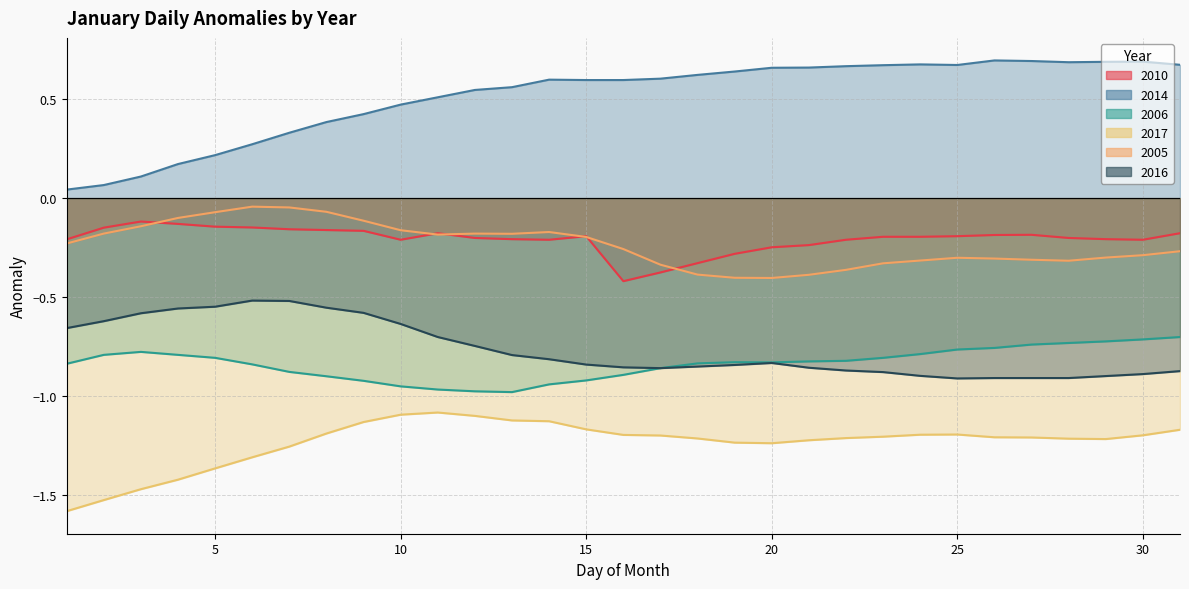

Reading left to right, extract all data points from this chart.

2010: 1=-0.2	2=-0.1	3=-0.1	4=-0.1	5=-0.1	6=-0.1	7=-0.2	8=-0.2	9=-0.2	10=-0.2	11=-0.2	12=-0.2	13=-0.2	14=-0.2	15=-0.2	16=-0.4	17=-0.4	18=-0.3	19=-0.3	20=-0.2	21=-0.2	22=-0.2	23=-0.2	24=-0.2	25=-0.2	26=-0.2	27=-0.2	28=-0.2	29=-0.2	30=-0.2	31=-0.2
2014: 1=0.0	2=0.1	3=0.1	4=0.2	5=0.2	6=0.3	7=0.3	8=0.4	9=0.4	10=0.5	11=0.5	12=0.5	13=0.6	14=0.6	15=0.6	16=0.6	17=0.6	18=0.6	19=0.6	20=0.7	21=0.7	22=0.7	23=0.7	24=0.7	25=0.7	26=0.7	27=0.7	28=0.7	29=0.7	30=0.7	31=0.7
2006: 1=-0.8	2=-0.8	3=-0.8	4=-0.8	5=-0.8	6=-0.8	7=-0.9	8=-0.9	9=-0.9	10=-0.9	11=-1.0	12=-1.0	13=-1.0	14=-0.9	15=-0.9	16=-0.9	17=-0.9	18=-0.8	19=-0.8	20=-0.8	21=-0.8	22=-0.8	23=-0.8	24=-0.8	25=-0.8	26=-0.8	27=-0.7	28=-0.7	29=-0.7	30=-0.7	31=-0.7
2017: 1=-1.6	2=-1.5	3=-1.5	4=-1.4	5=-1.4	6=-1.3	7=-1.3	8=-1.2	9=-1.1	10=-1.1	11=-1.1	12=-1.1	13=-1.1	14=-1.1	15=-1.2	16=-1.2	17=-1.2	18=-1.2	19=-1.2	20=-1.2	21=-1.2	22=-1.2	23=-1.2	24=-1.2	25=-1.2	26=-1.2	27=-1.2	28=-1.2	29=-1.2	30=-1.2	31=-1.2
2005: 1=-0.2	2=-0.2	3=-0.1	4=-0.1	5=-0.1	6=-0.0	7=-0.0	8=-0.1	9=-0.1	10=-0.2	11=-0.2	12=-0.2	13=-0.2	14=-0.2	15=-0.2	16=-0.3	17=-0.3	18=-0.4	19=-0.4	20=-0.4	21=-0.4	22=-0.4	23=-0.3	24=-0.3	25=-0.3	26=-0.3	27=-0.3	28=-0.3	29=-0.3	30=-0.3	31=-0.3
2016: 1=-0.7	2=-0.6	3=-0.6	4=-0.6	5=-0.5	6=-0.5	7=-0.5	8=-0.6	9=-0.6	10=-0.6	11=-0.7	12=-0.7	13=-0.8	14=-0.8	15=-0.8	16=-0.9	17=-0.9	18=-0.8	19=-0.8	20=-0.8	21=-0.9	22=-0.9	23=-0.9	24=-0.9	25=-0.9	26=-0.9	27=-0.9	28=-0.9	29=-0.9	30=-0.9	31=-0.9